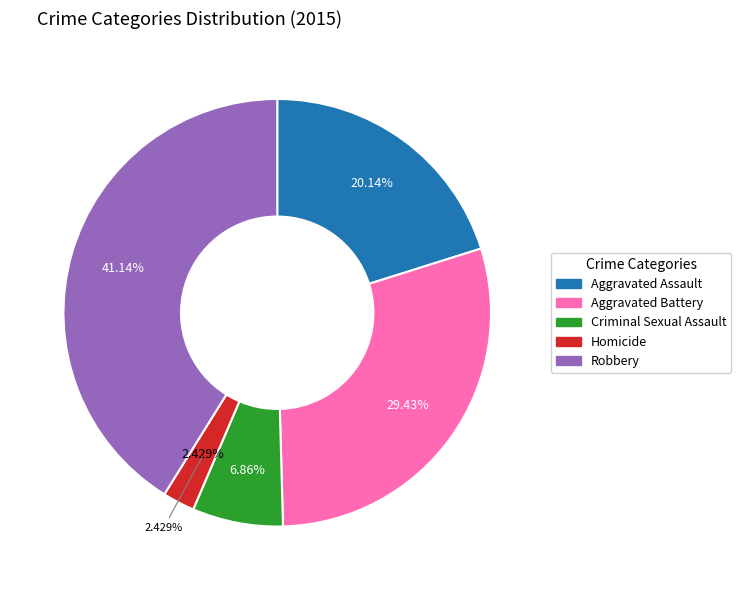

How many segments does this pie chart have?

5